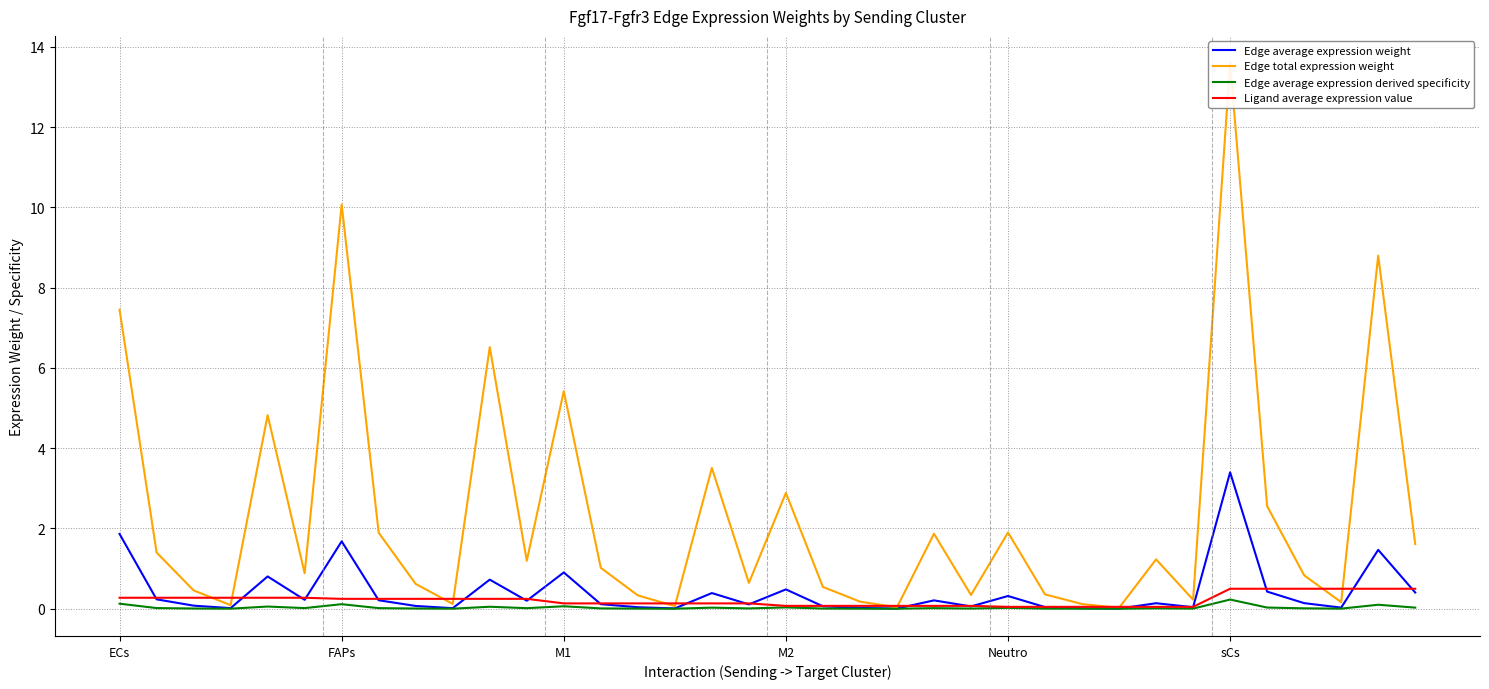

What is the maximum value for Edge average expression weight?

3.4